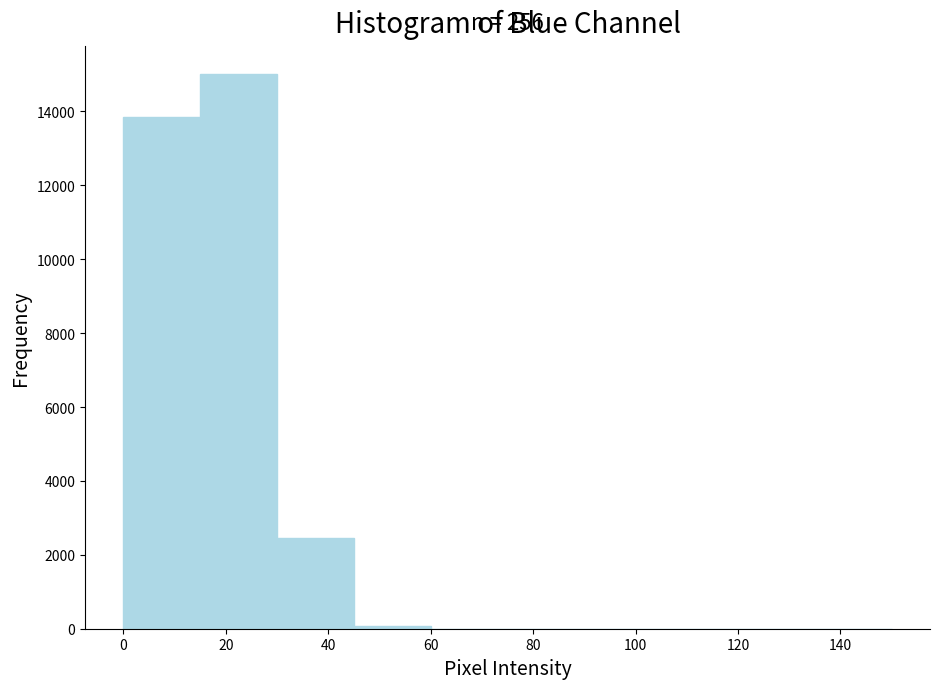

Which range on the x-axis has the tallest bar?

15 to 30